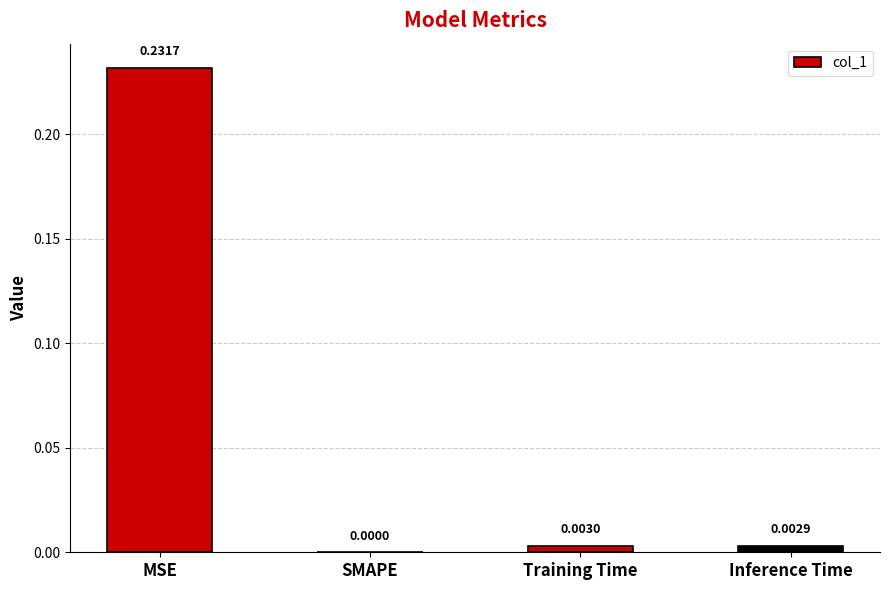

Where is the data nearest to the value 0?

SMAPE